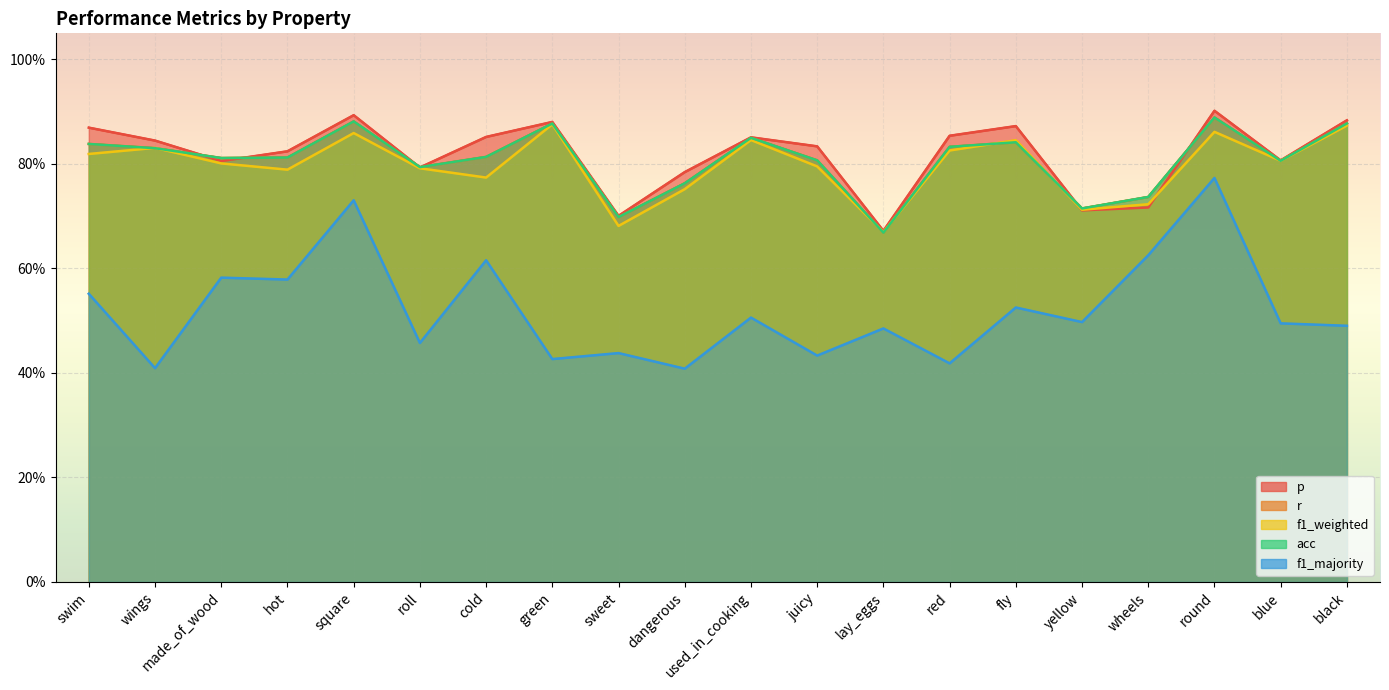

How many intersections are there between p and acc?

6